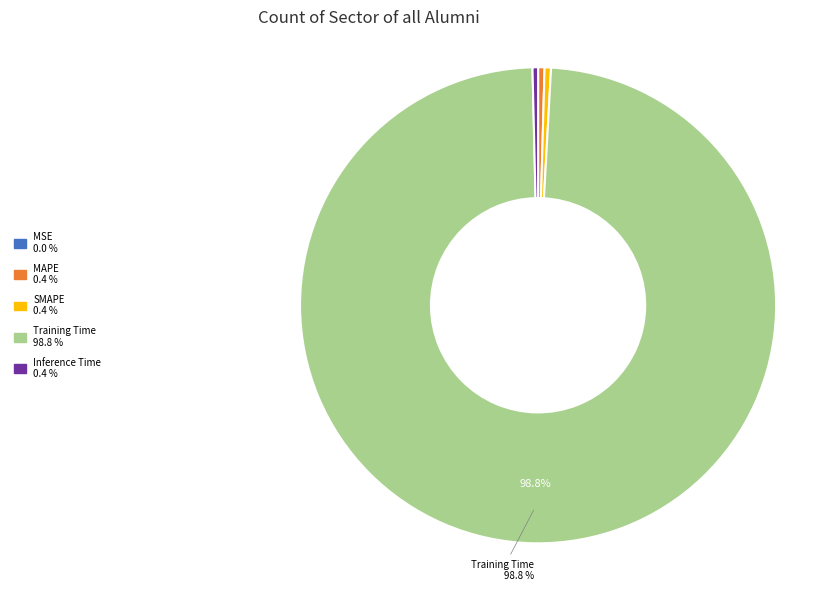

What is the largest slice in the pie chart?

Training Time